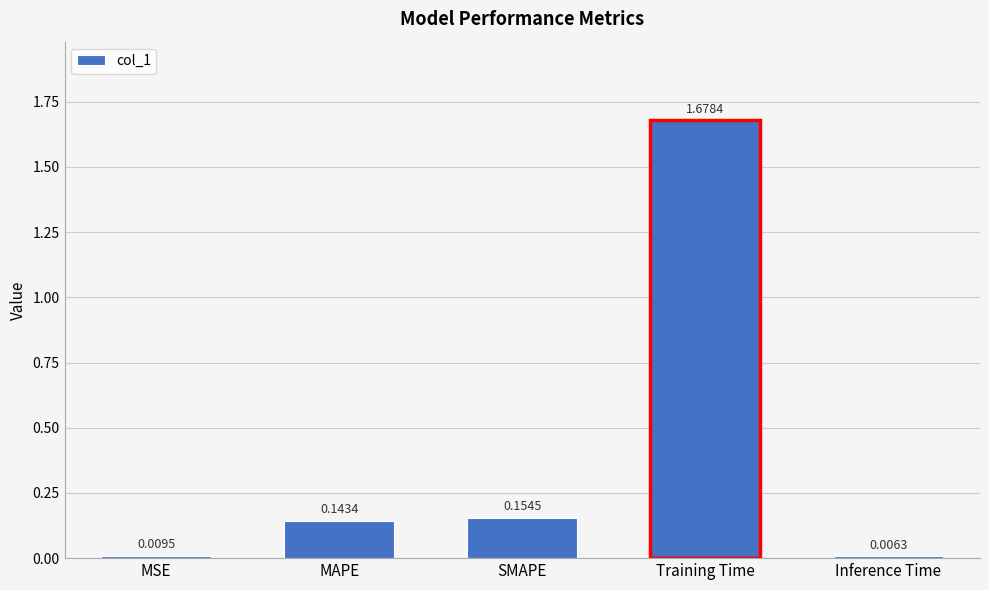

Rank the categories by value from lowest to highest.

Inference Time, MSE, MAPE, SMAPE, Training Time